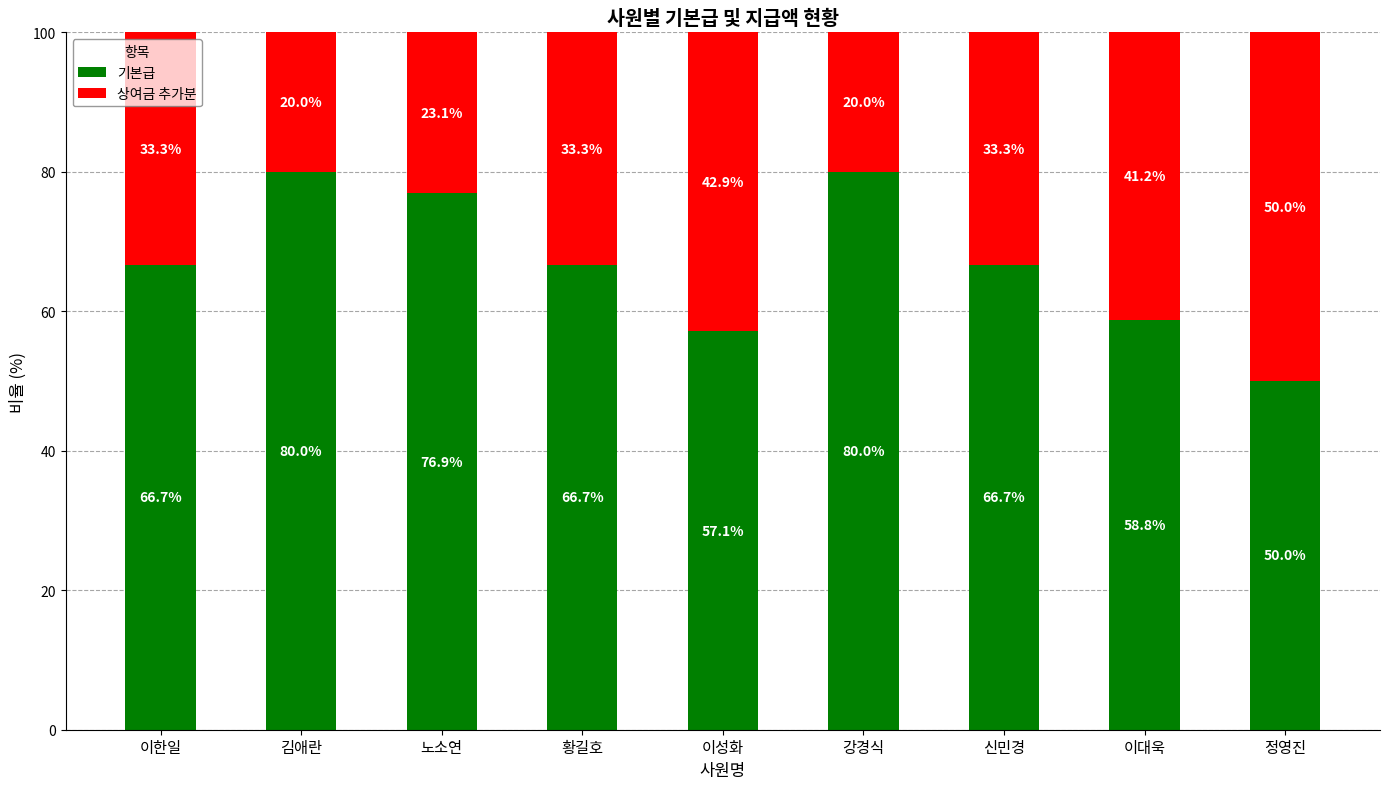

What value does the 기본급 series have at 이한일?

66.7